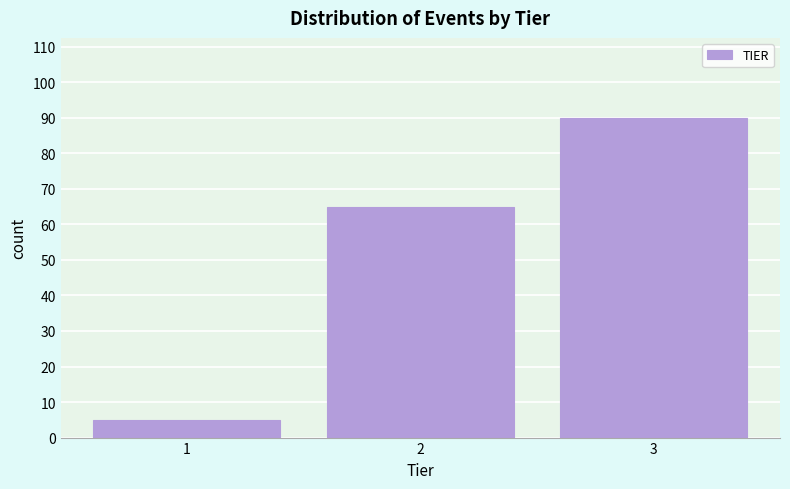

Reading left to right, extract all data points from this chart.

1=5	2=65	3=90